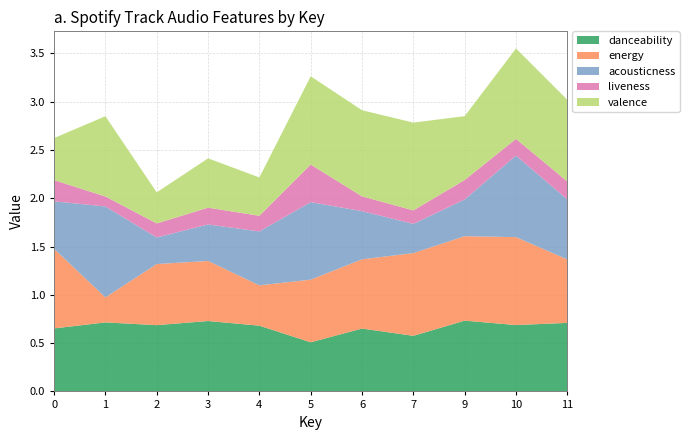

Reading left to right, what are all the values shown in this chart?

danceability: 0.7	0.7	0.7	0.7	0.7	0.5	0.7	0.6	0.7	0.7	0.7
energy: 0.8	0.3	0.6	0.6	0.4	0.6	0.7	0.9	0.9	0.9	0.7
acousticness: 0.5	0.9	0.3	0.4	0.6	0.8	0.5	0.3	0.4	0.8	0.6
liveness: 0.2	0.1	0.1	0.2	0.2	0.4	0.2	0.1	0.2	0.2	0.2
valence: 0.4	0.8	0.3	0.5	0.4	0.9	0.9	0.9	0.7	0.9	0.8